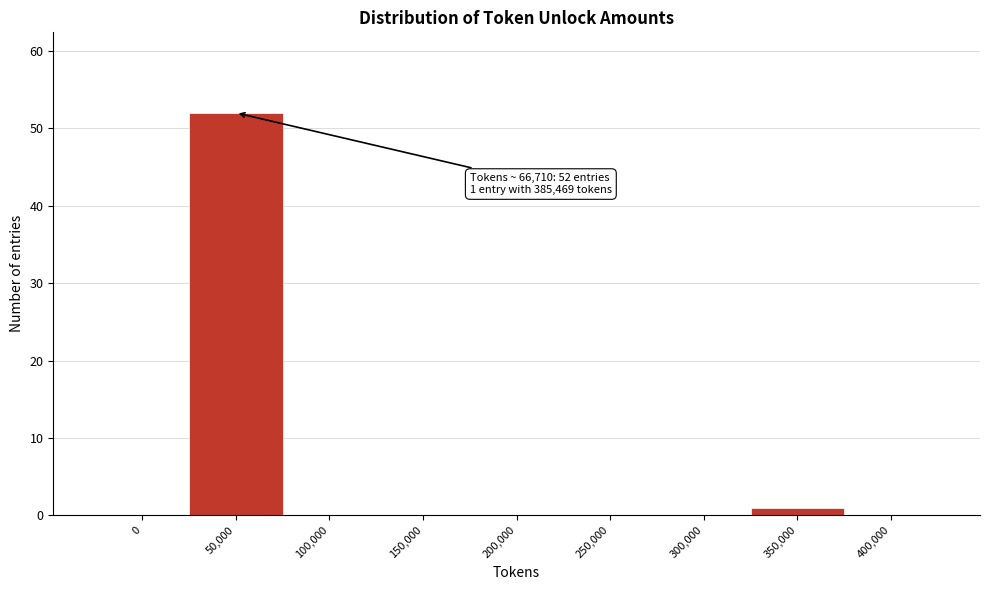

Reading right to left, list all the values displayed in this chart.

400,000=0	350,000=1	300,000=0	250,000=0	200,000=0	150,000=0	100,000=0	50,000=52	0=0